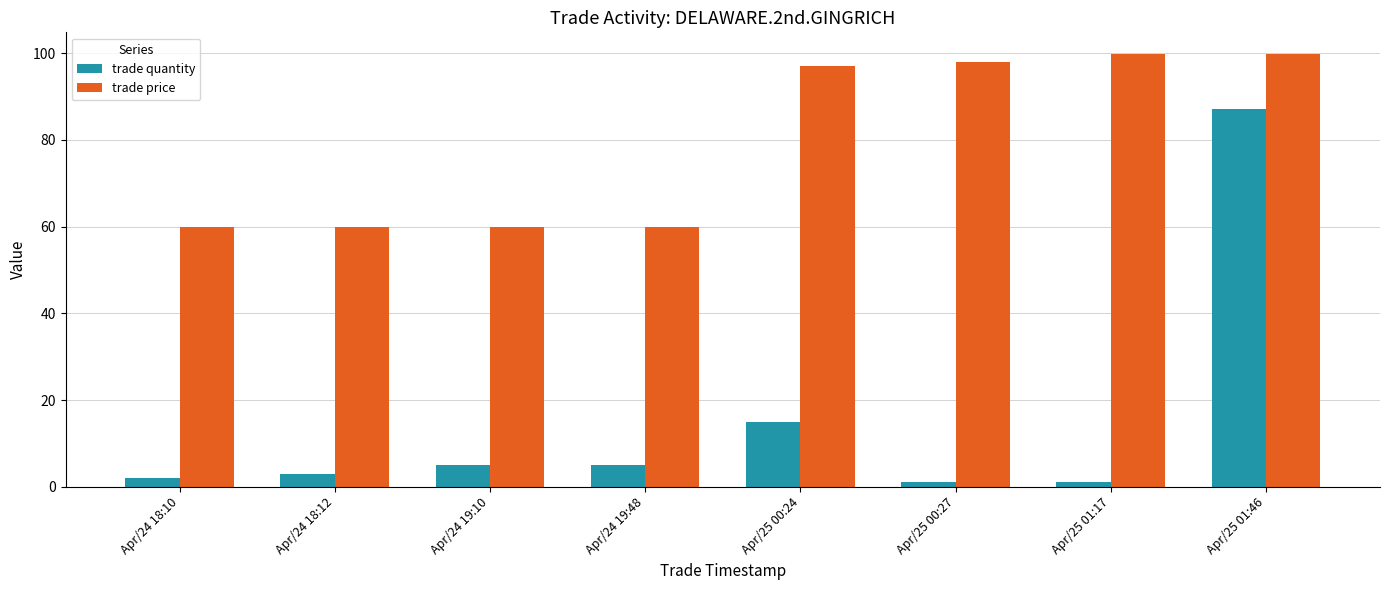

At which label is trade quantity closest to 44?

Apr/25 00:24